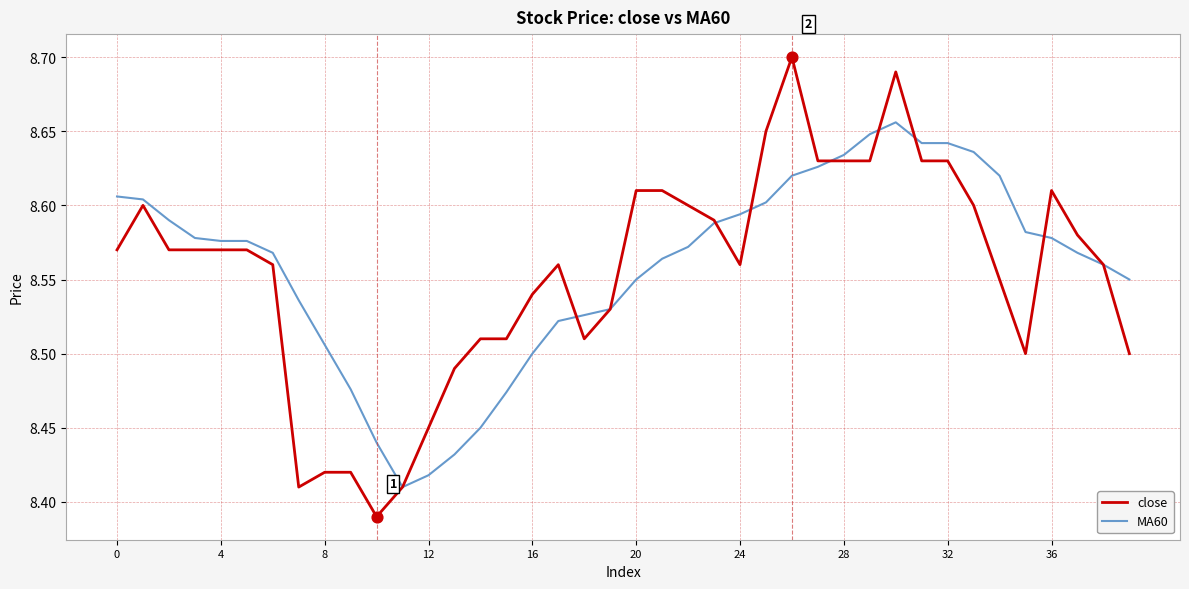

Which series has the largest range (max minus min)?

close